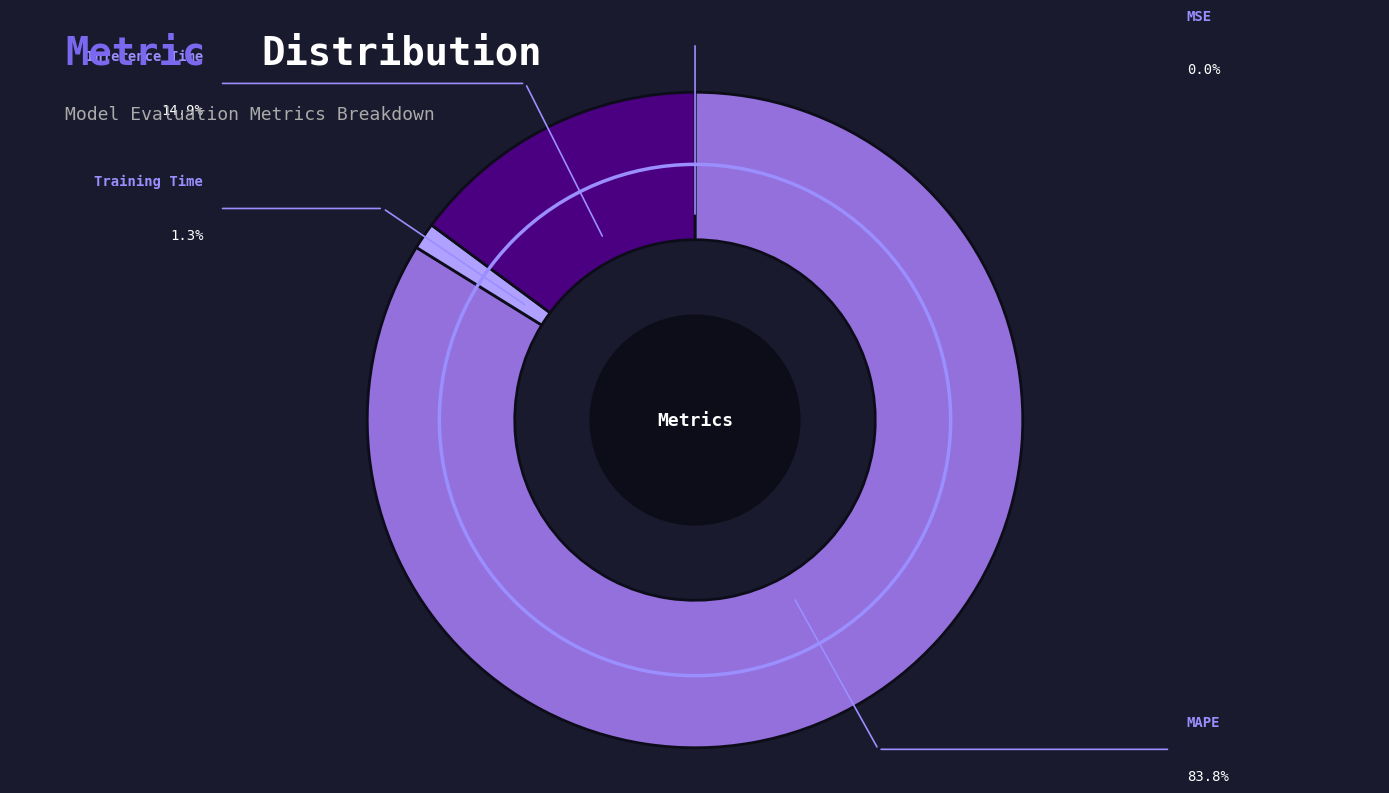

How many segments does this pie chart have?

4